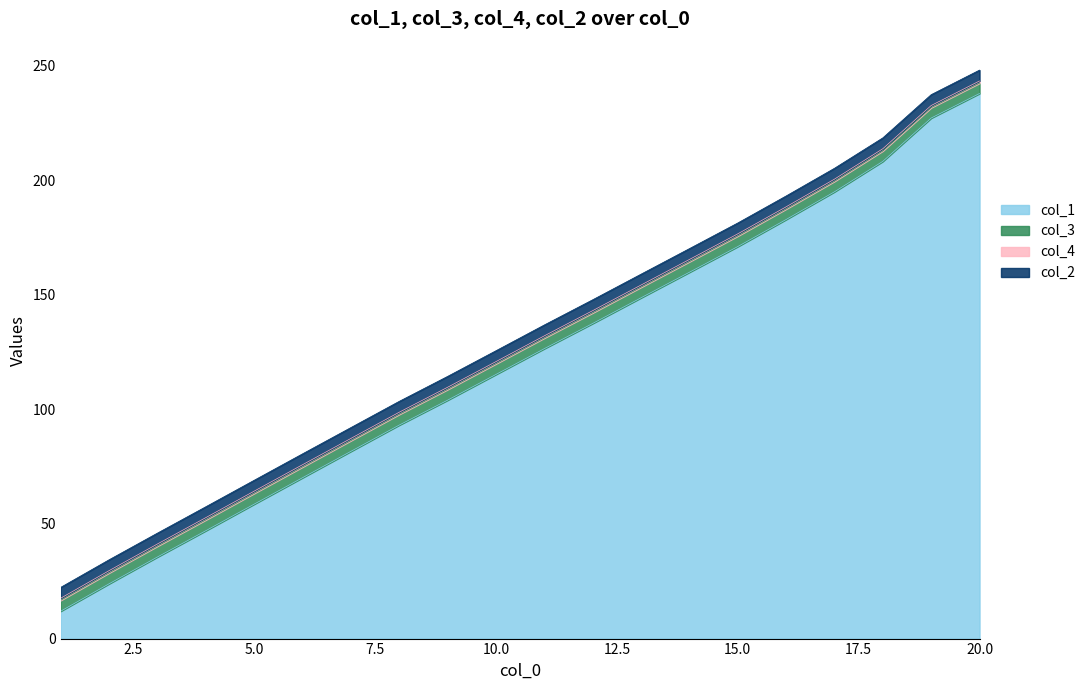

What is the maximum value shown in the chart?

243.3